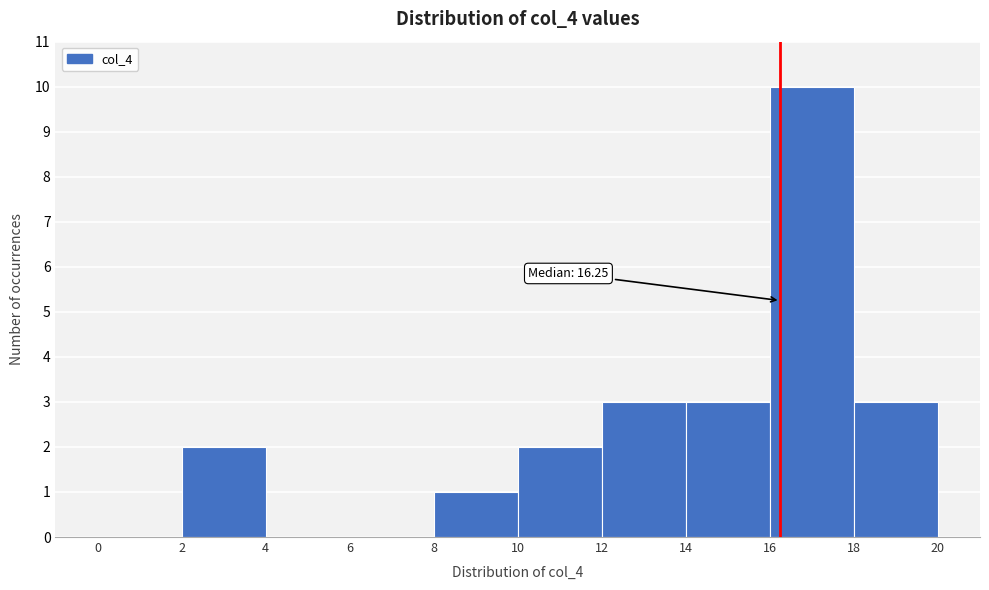

Over which range of the x-axis is the bar tallest?

16 to 18